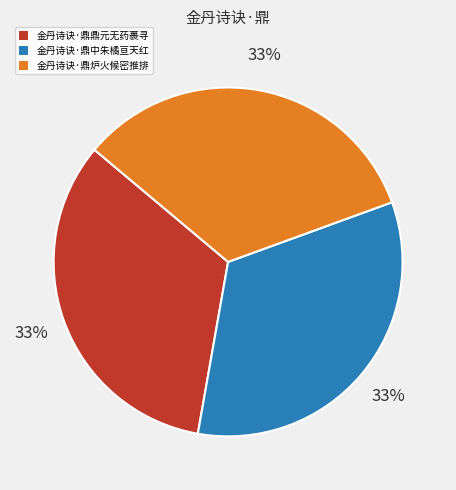

Combined, do 金丹诗诀·鼎鼎元无药裹寻 and 金丹诗诀·鼎中朱橘亘天红 account for over 50%?

Yes